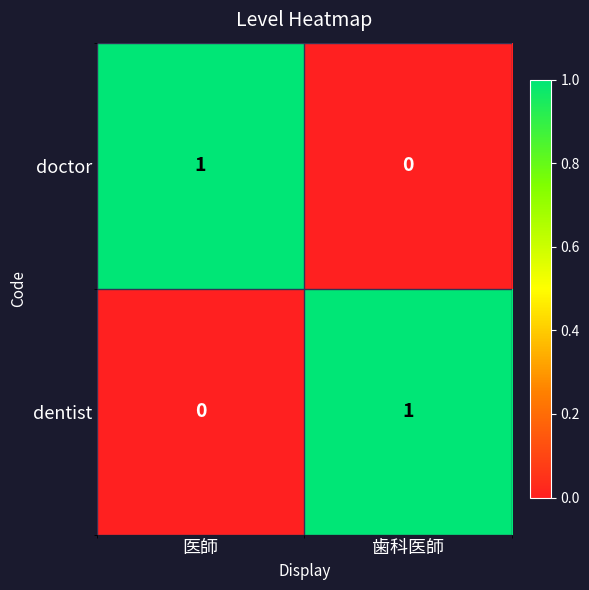

Where is doctor nearest to the value 0?

歯科医師